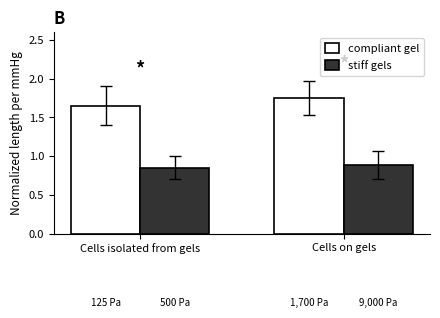

Which category has the lowest value in the stiff gels series?

Cells isolated from gels